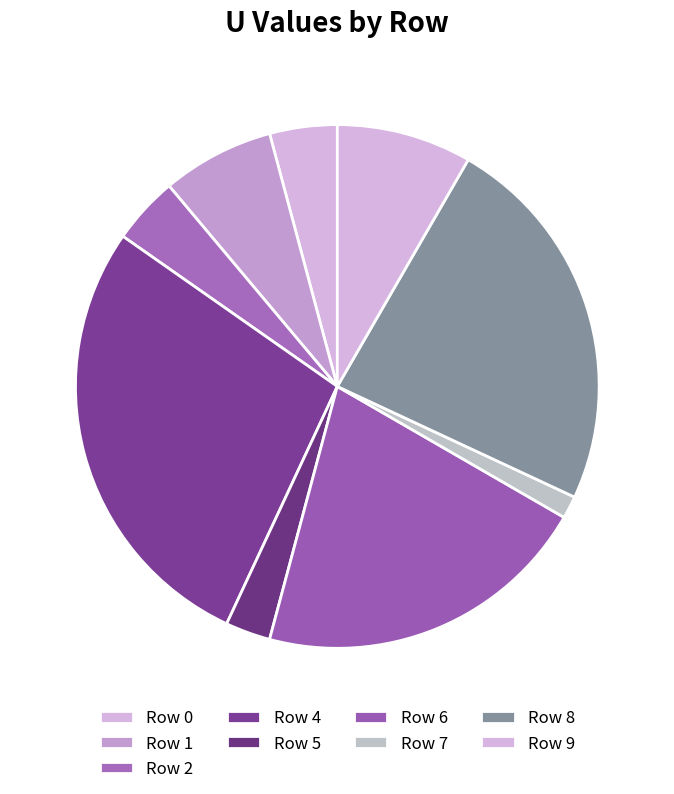

Count the number of slices in the pie.

9